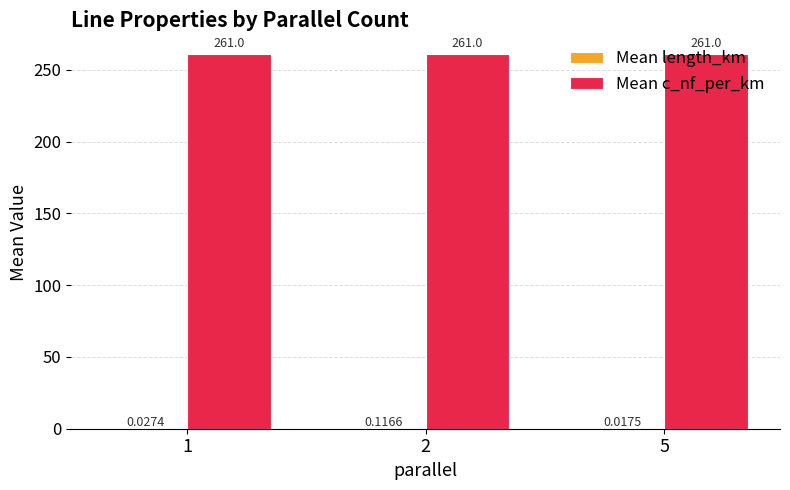

Which series has the largest total across all categories?

Mean c_nf_per_km